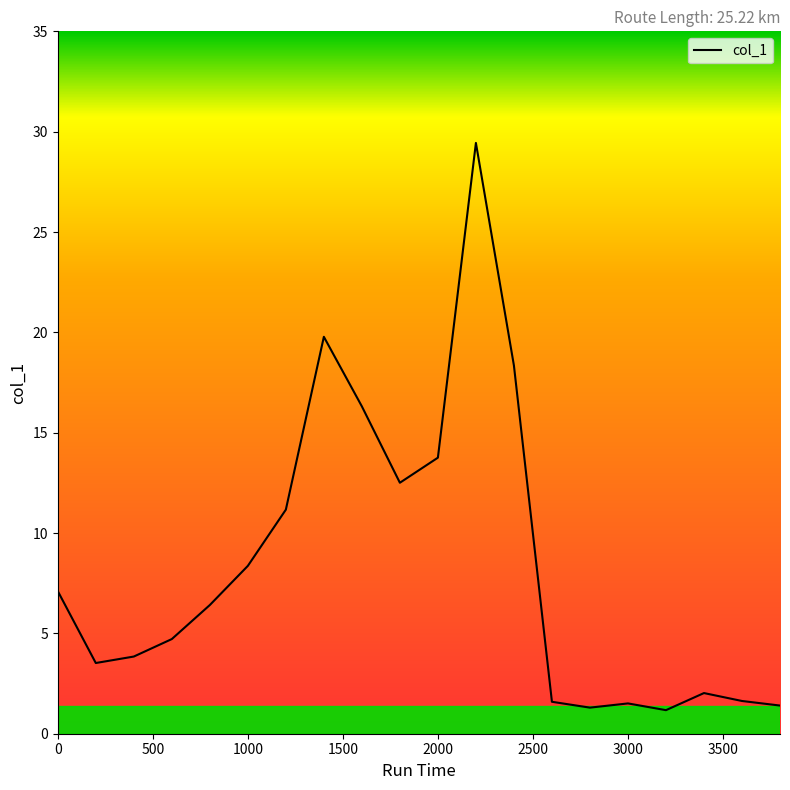

What is the difference between the maximum and minimum values?

28.3